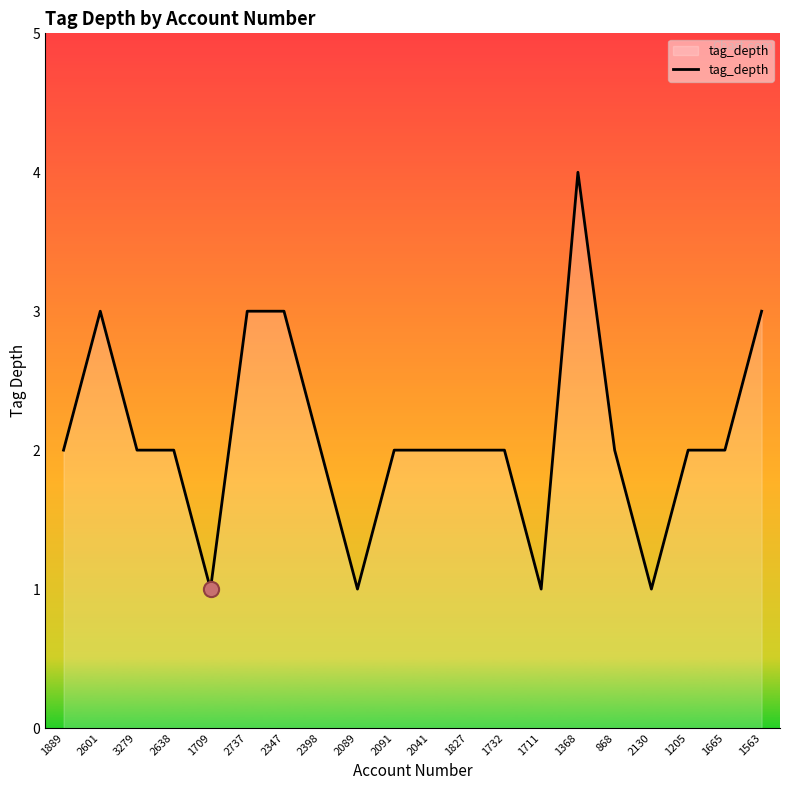

What is the change in value from 2737 to 868?

-1